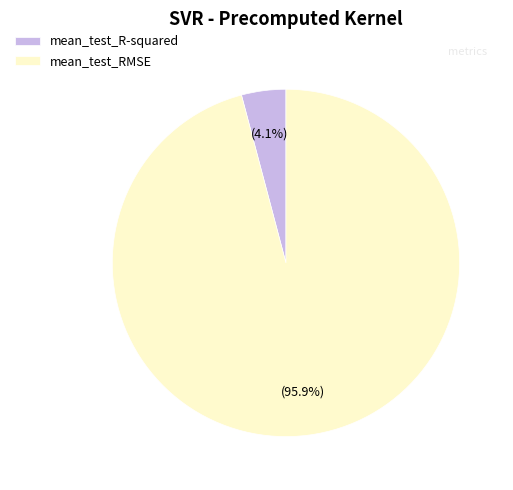

To the nearest percent, what is the difference between the largest and smallest slice percentages?

92%